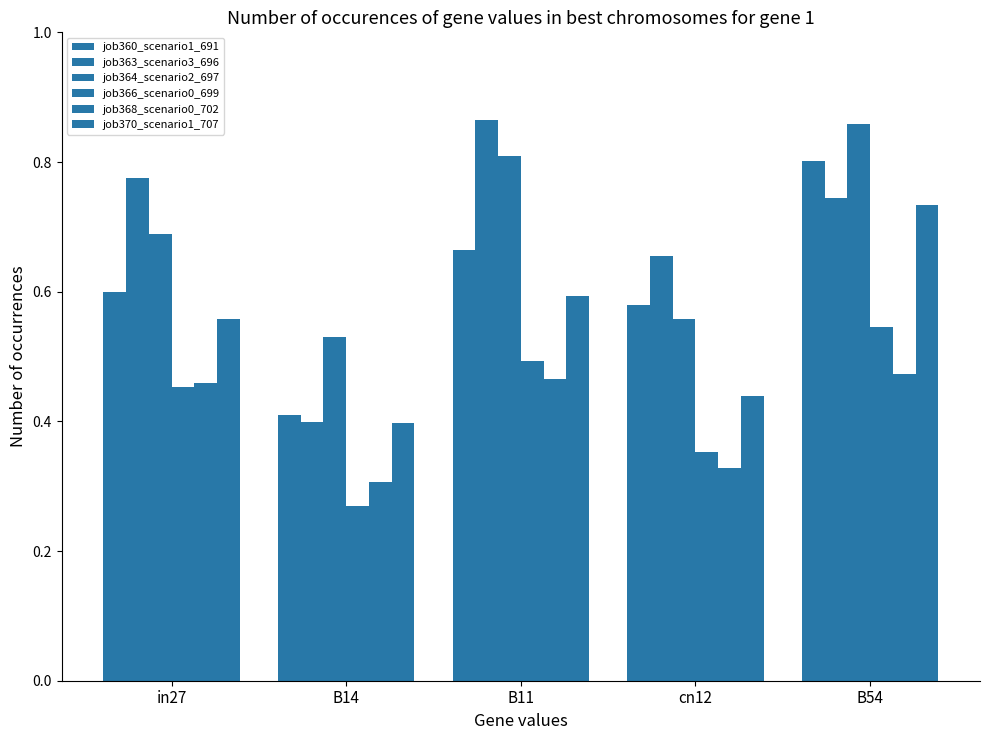

Is the value of job370_scenario1_707 at B14 greater than the value of job363_scenario3_696 at B11?

No